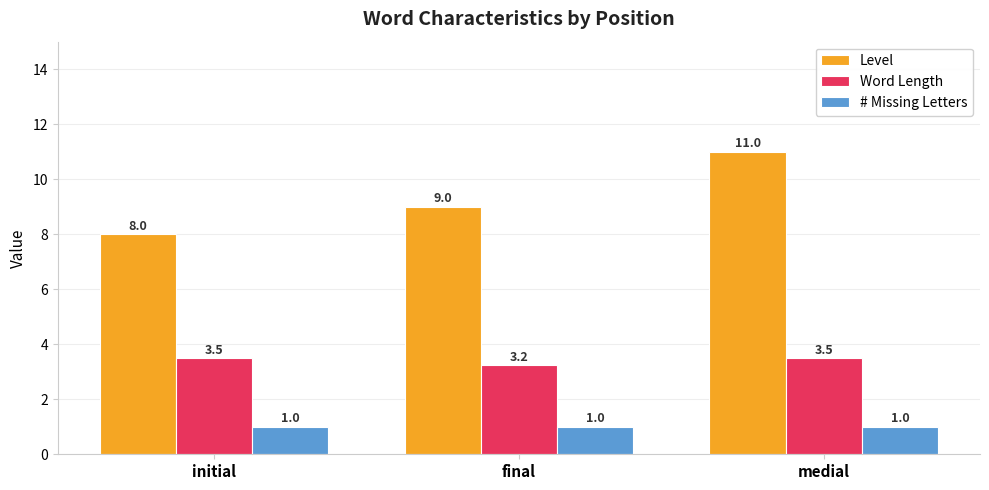

The # Missing Letters series shows 0.4 at final. True or false?

False